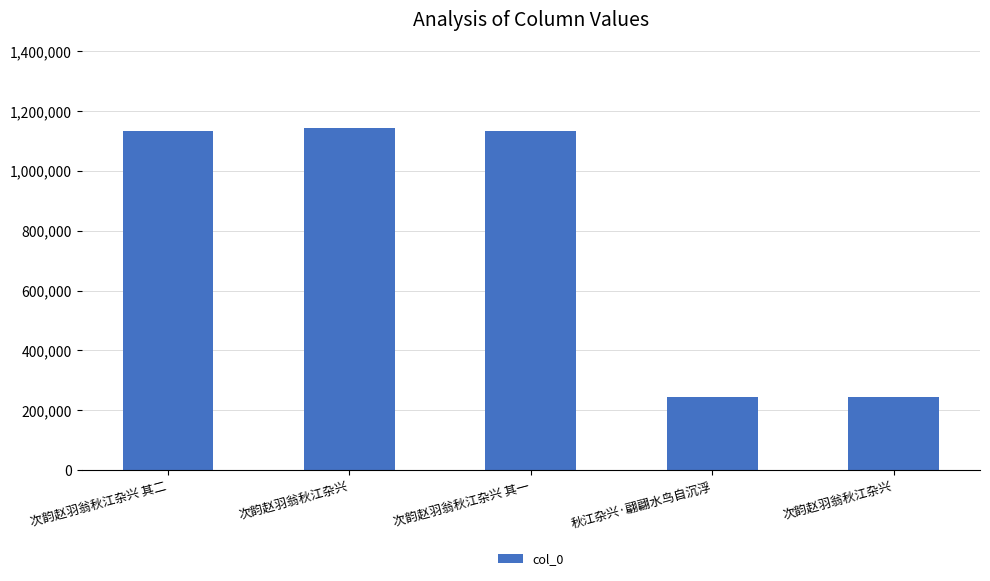

Which category has the highest value across all series?

次韵赵羽翁秋江杂兴